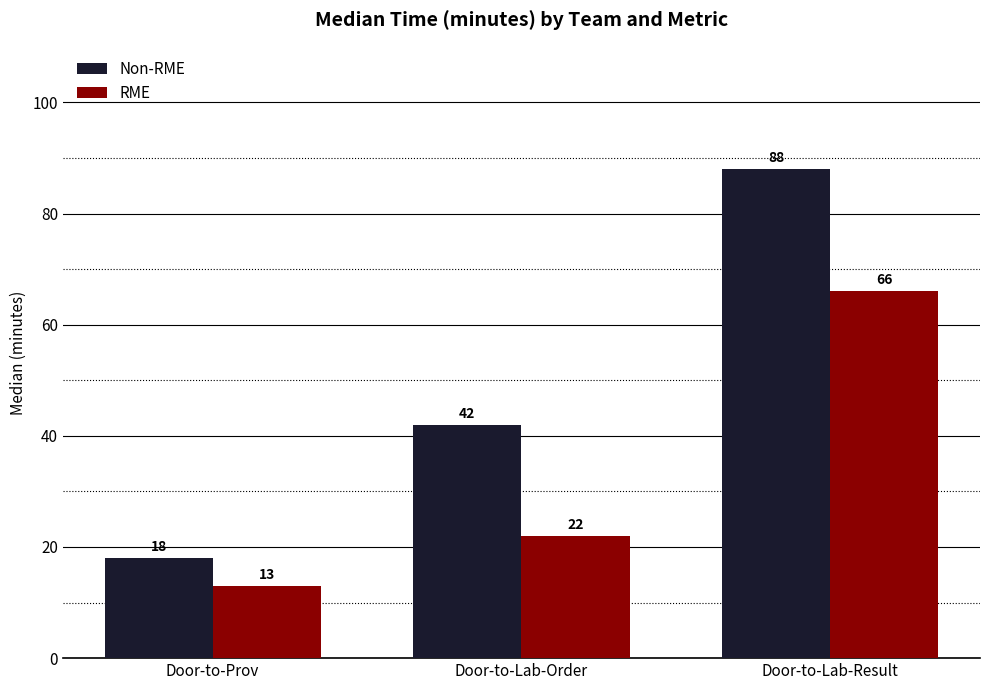

What is the difference between the maximum and second lowest values in the RME series?

44